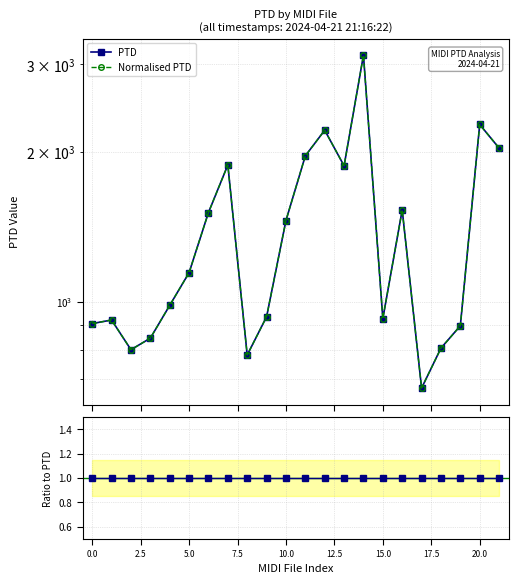

True or false: Normalised PTD and PTD intersect in this chart.

False